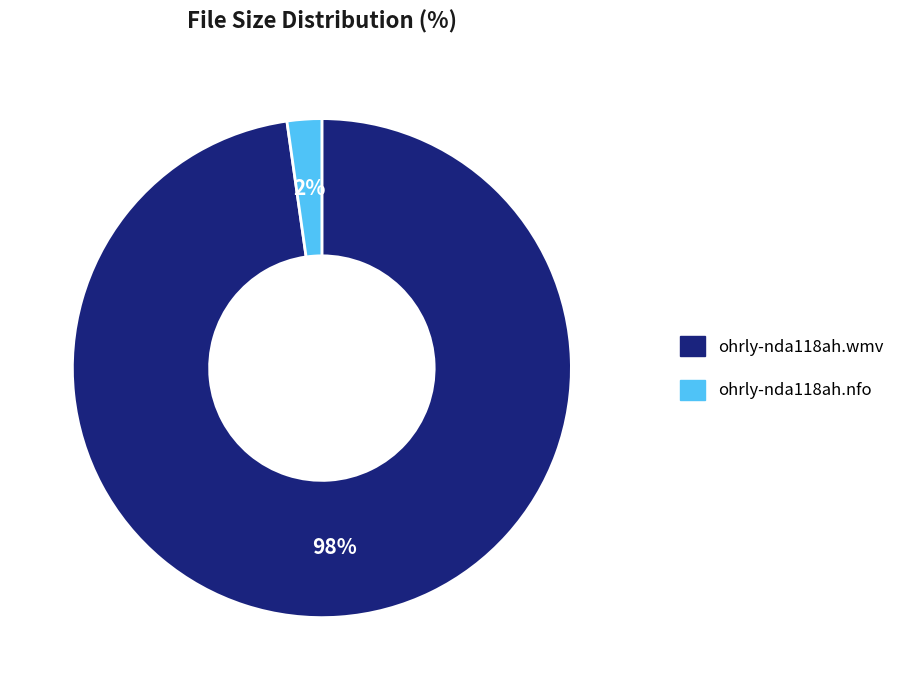

Is it true that ohrly-nda118ah.nfo is 14% of the pie?

False